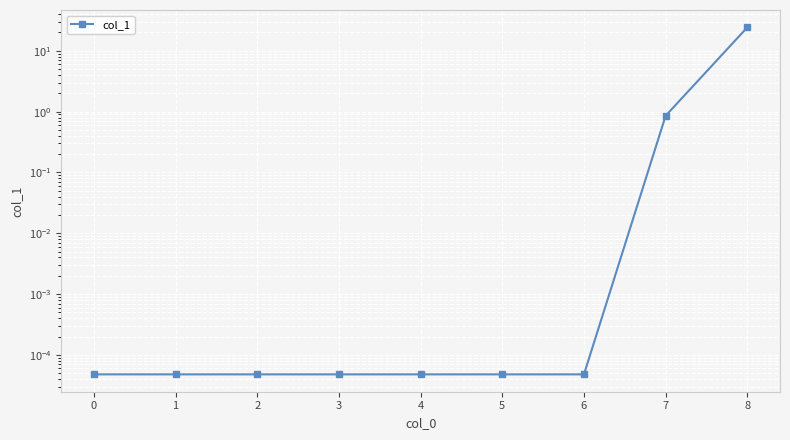

What is the change in value from 1 to 8?

+24.3